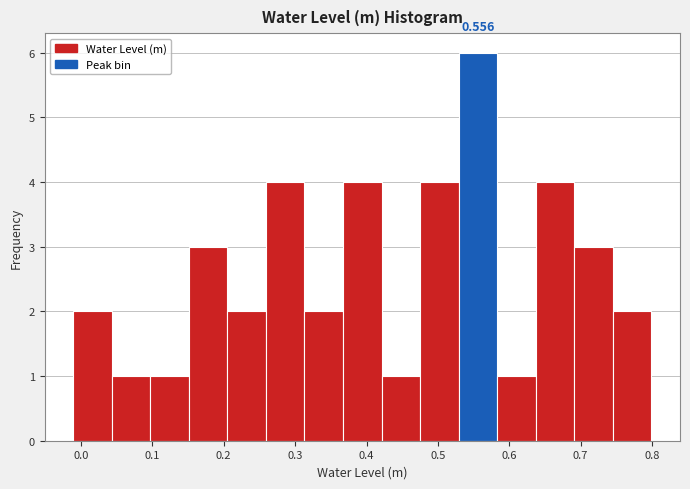

Over which range of the x-axis is the bar tallest?

0.53 to 0.58